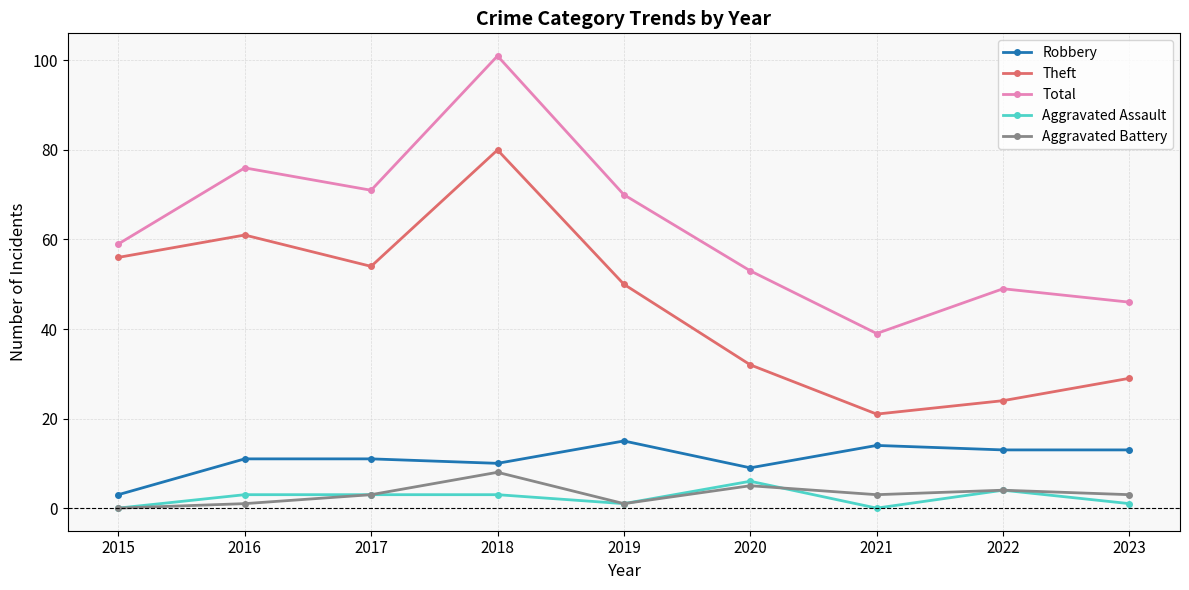

How many lines are shown in the chart?

5